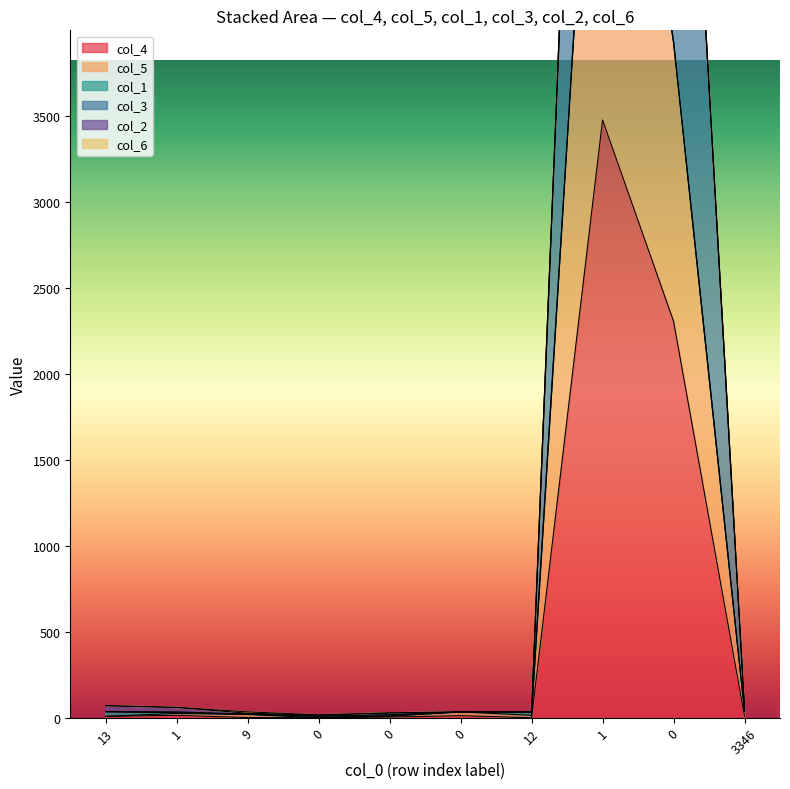

At which category is the sum across all series the highest?

1